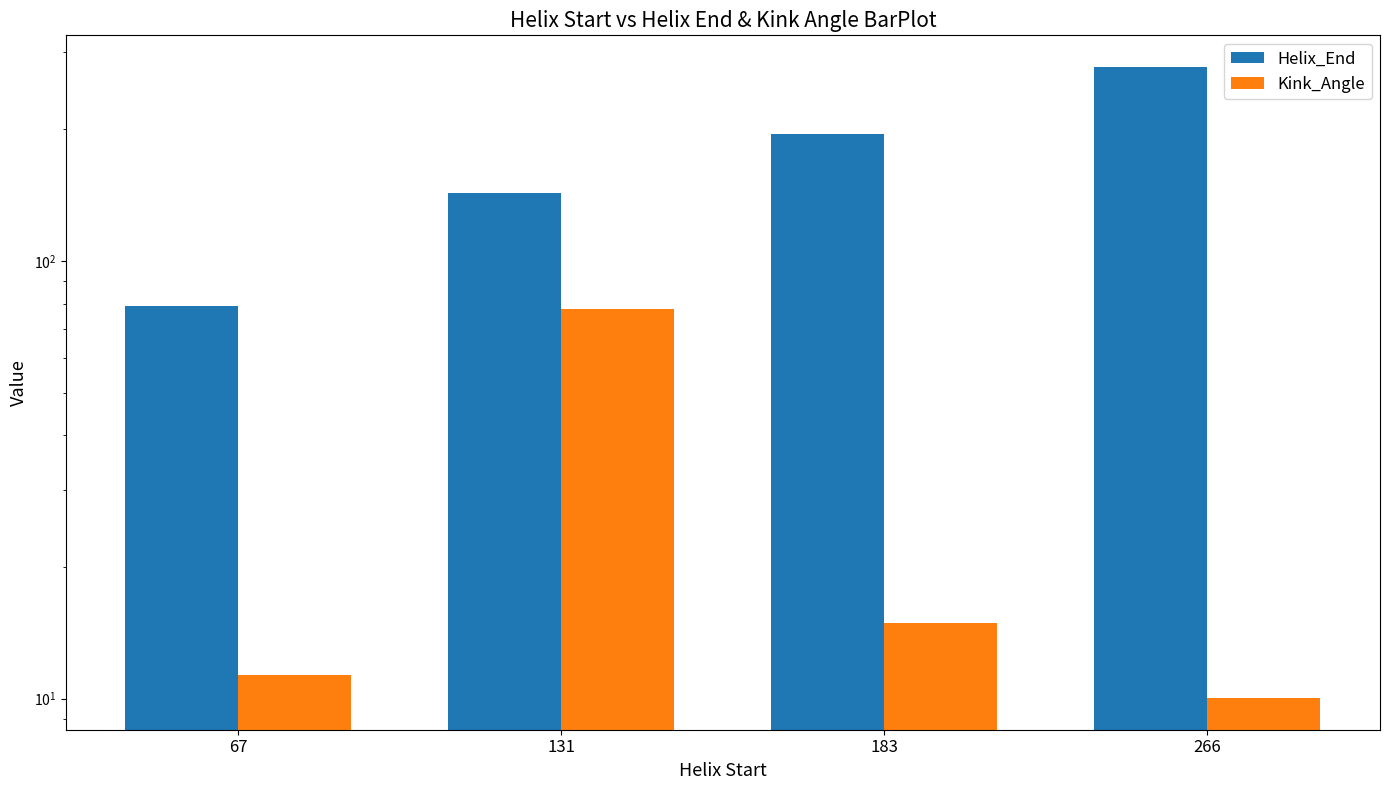

At which label does Helix_End first exceed 195?

266